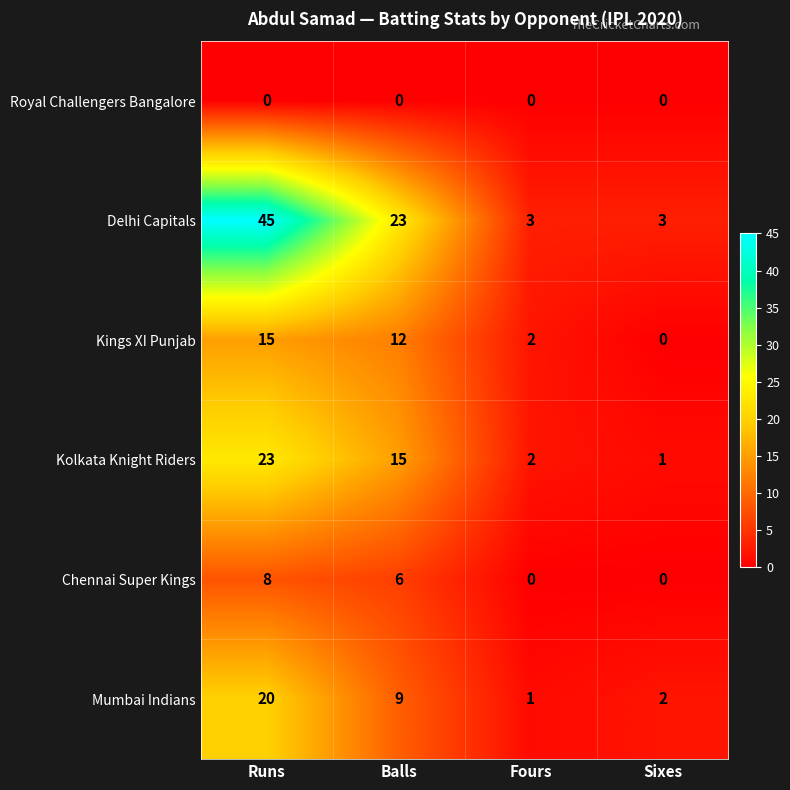

What is the spread (max minus min) of values at Sixes?

3